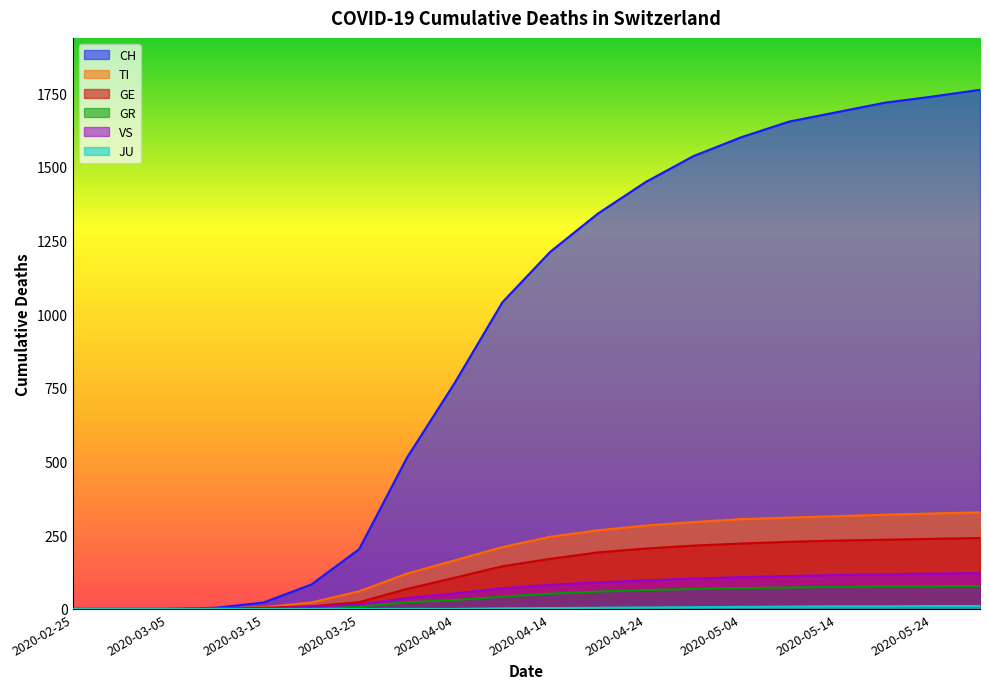

What is the label of the 1st point from the left?

2020-02-25